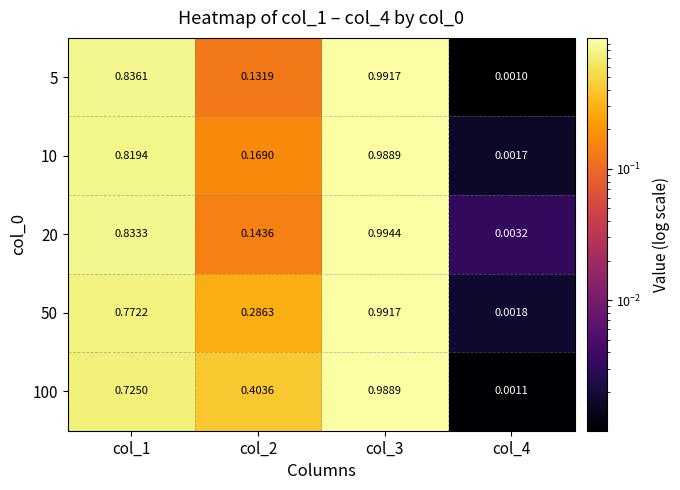

Is the value of 20 at col_4 greater than the value of 10 at col_2?

No